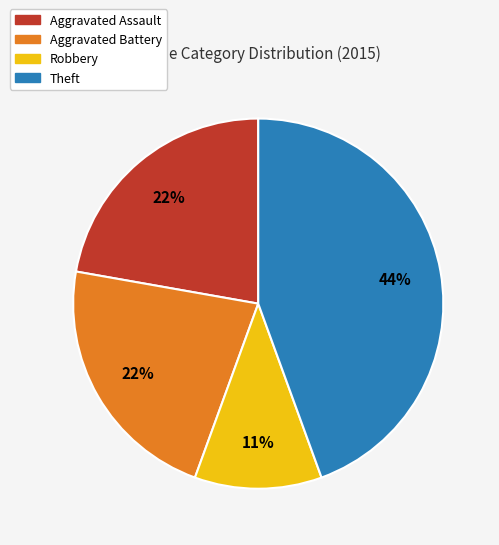

Combined, do Theft and Aggravated Assault account for over 50%?

Yes